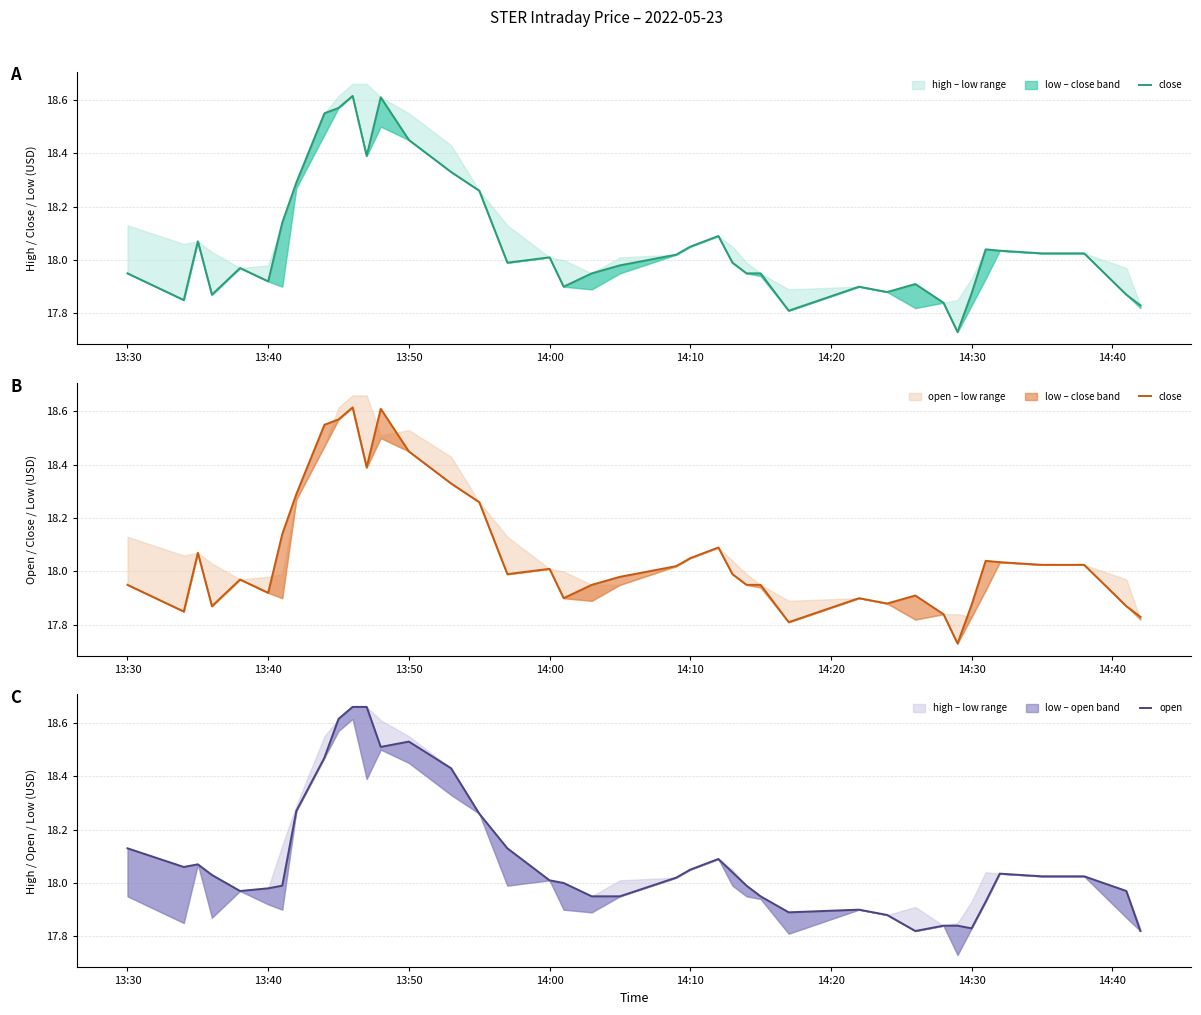

Is it true that close equals 7.2 at 24?

False